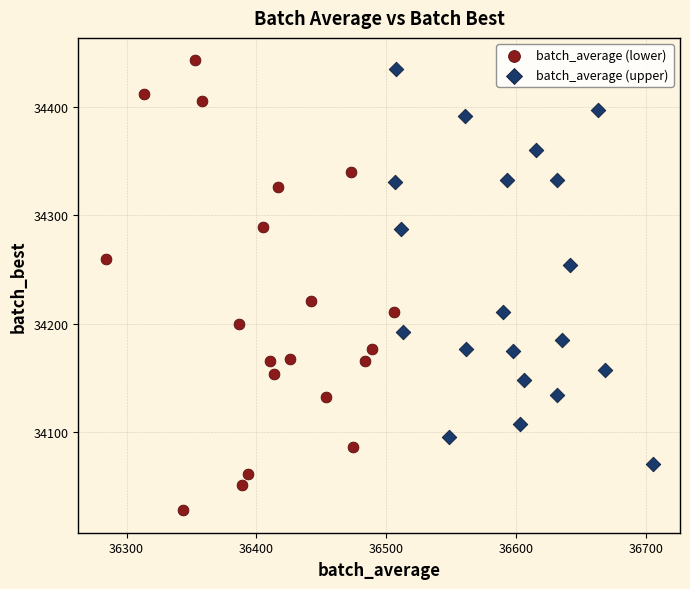

What are all the series names shown in the legend?

batch_average (lower), batch_average (upper)